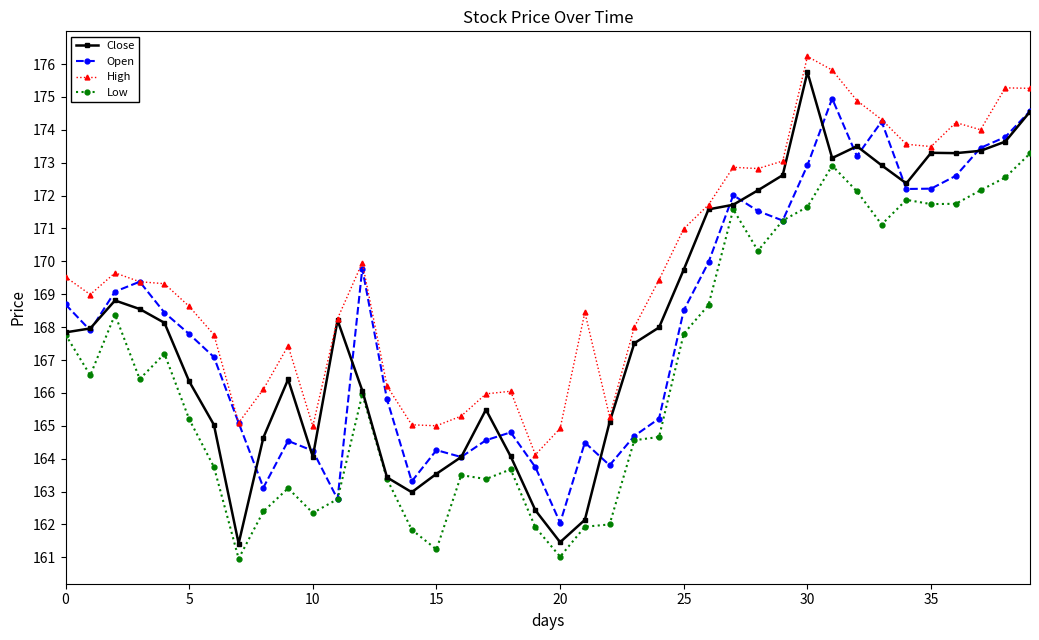

What is the difference between the maximum and second lowest values in the Open series?

12.2